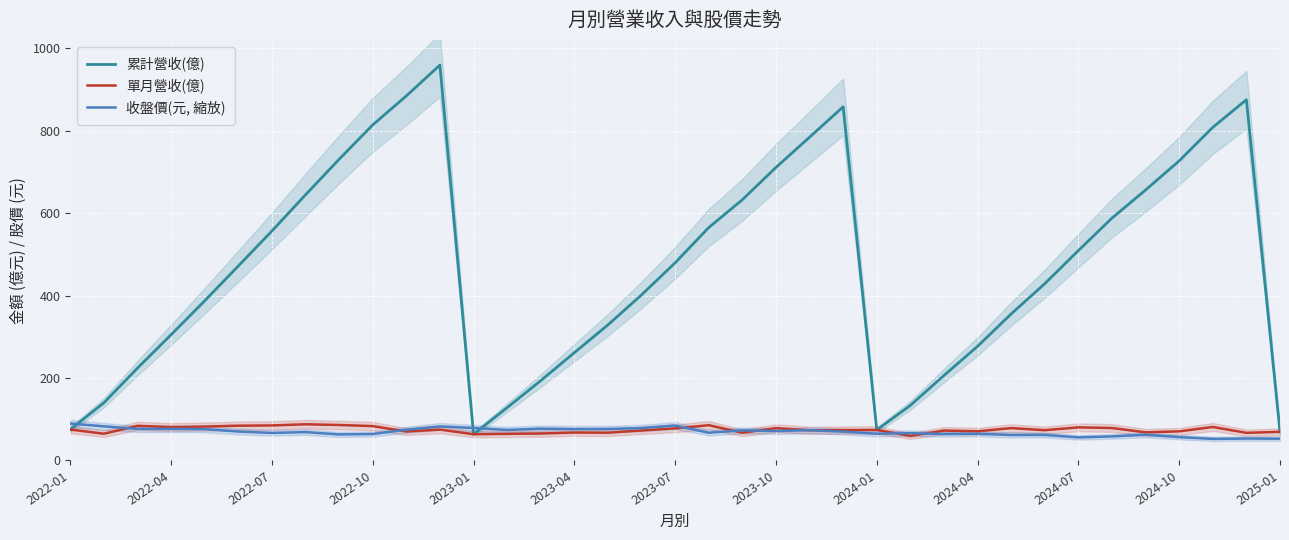

The value of 累計營收(億) at 2025-01 is 69.5. True or false?

True